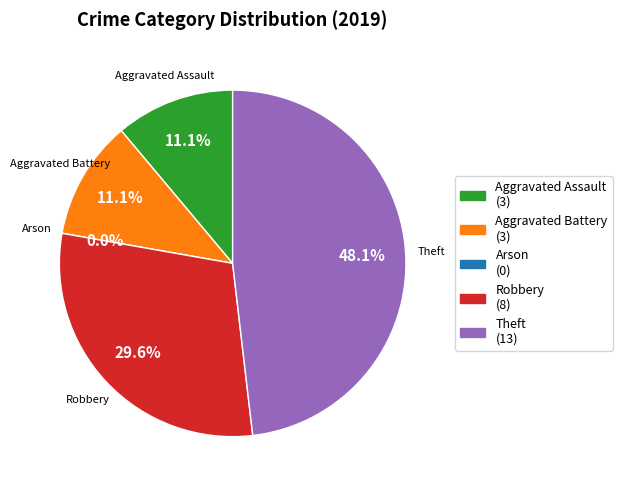

Is it true that Theft is 48% of the pie?

True